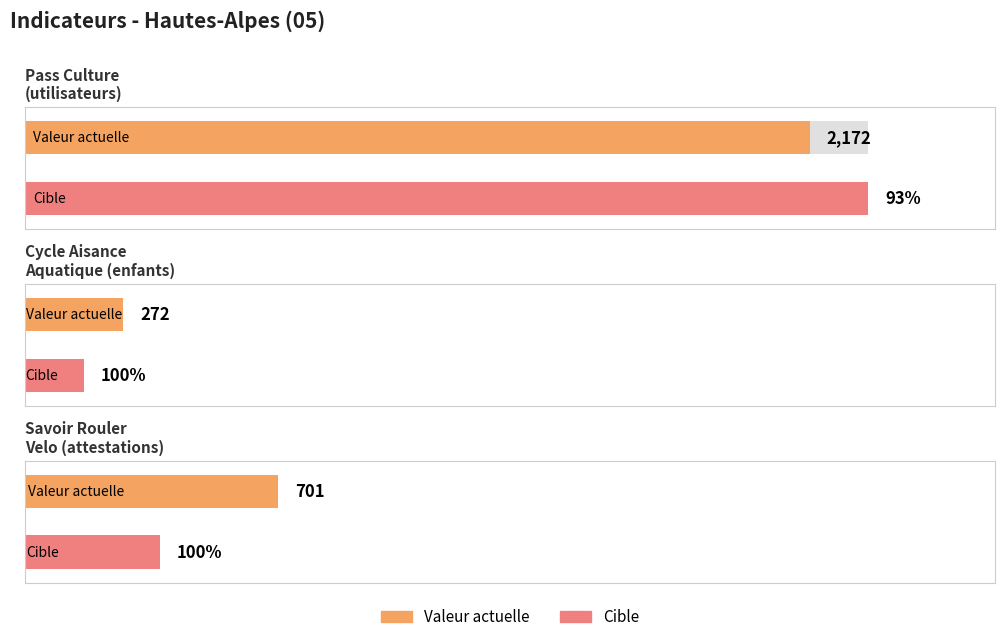

Reading left to right, transcribe all the data shown in this chart.

valeur_actuelle: 2172	272	701
cible: 2334	163	373